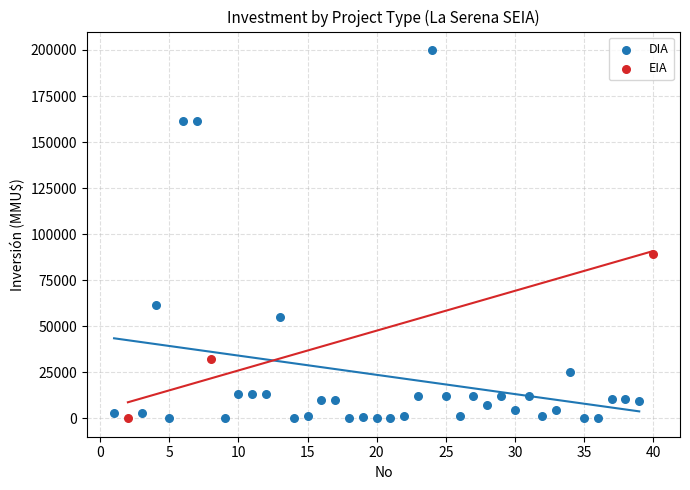

Which series has the largest Y range (max minus min)?

DIA